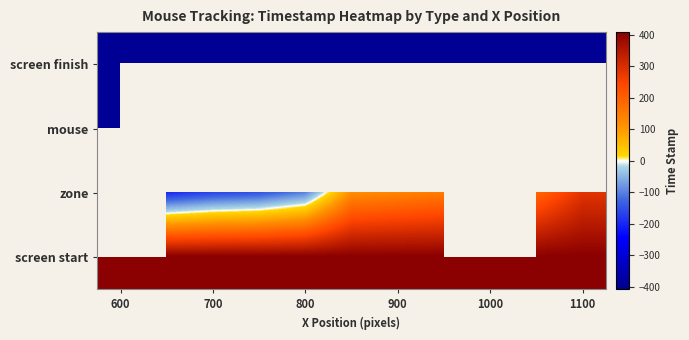

How many series are shown in this chart?

4